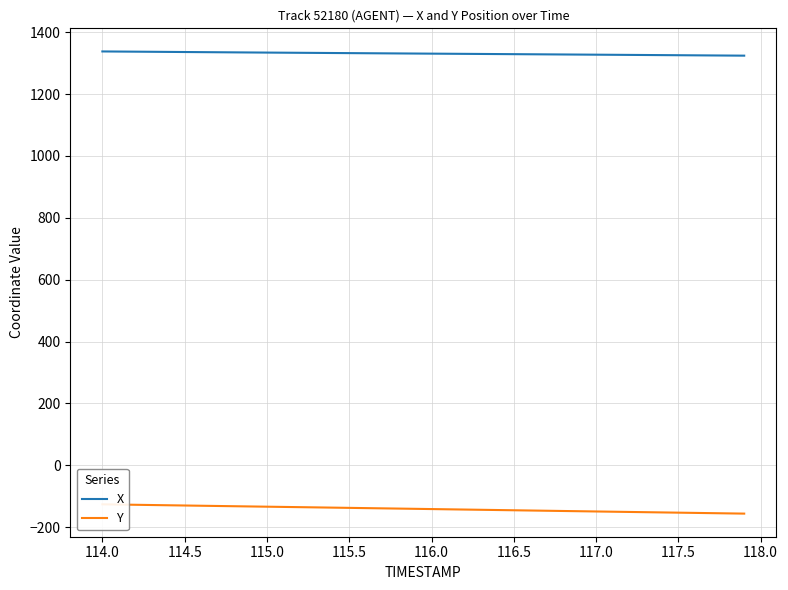

Is it true that X equals 2199.1 at 117.0?

False